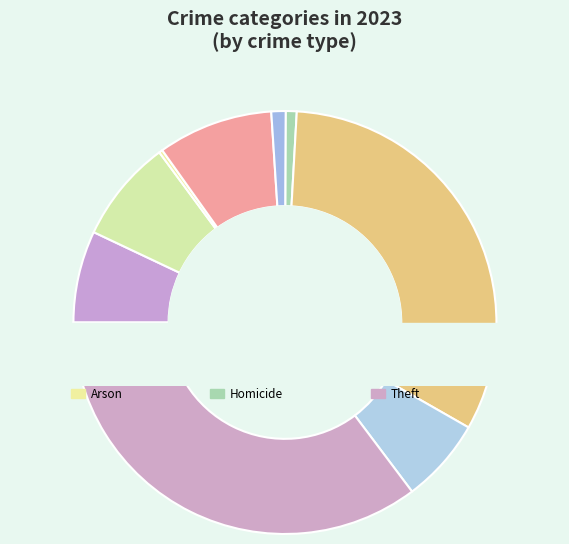

To the nearest percent, what portion does Burglary represent?

9%